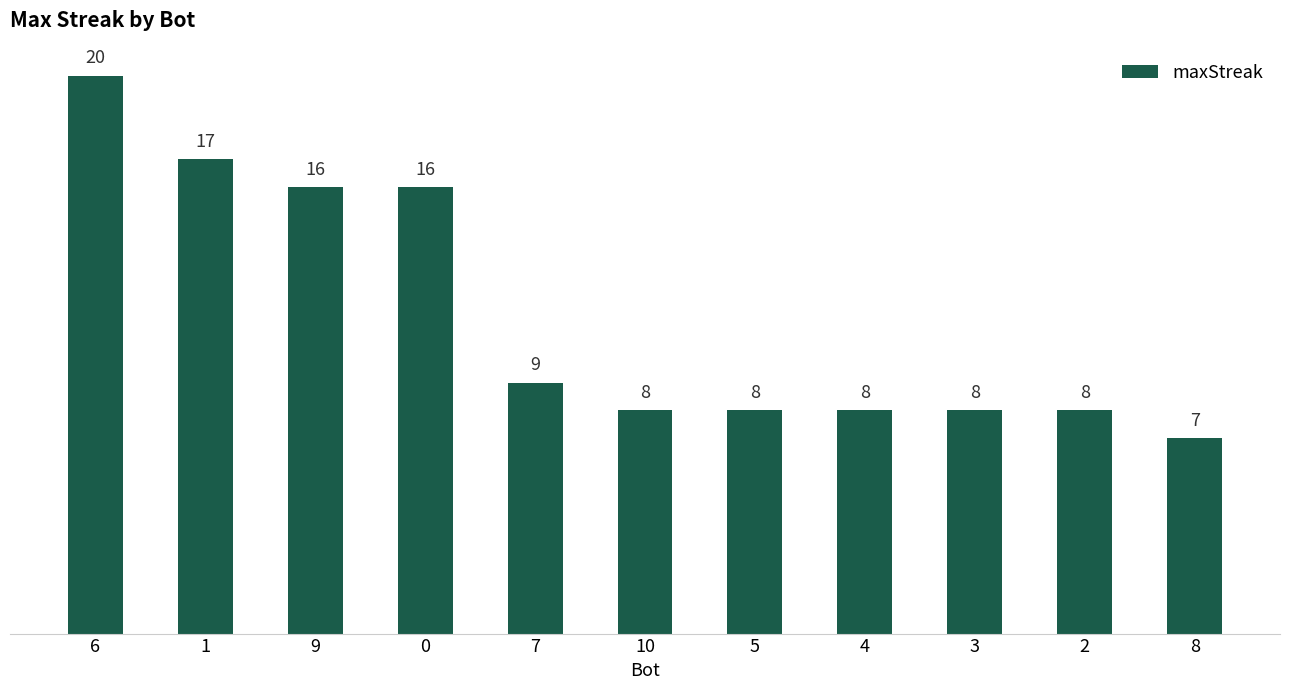

True or false: the data shows 20 at 6.

True